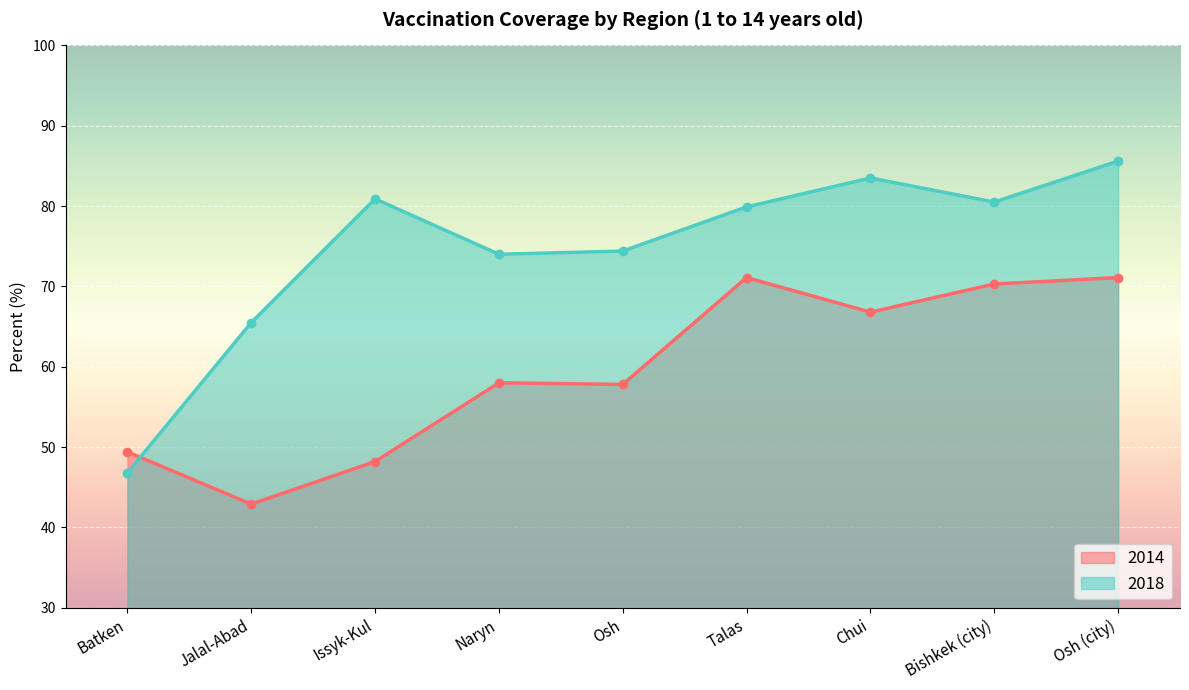

In 2014, how many points are higher than both neighbors (excluding endpoints)?

2